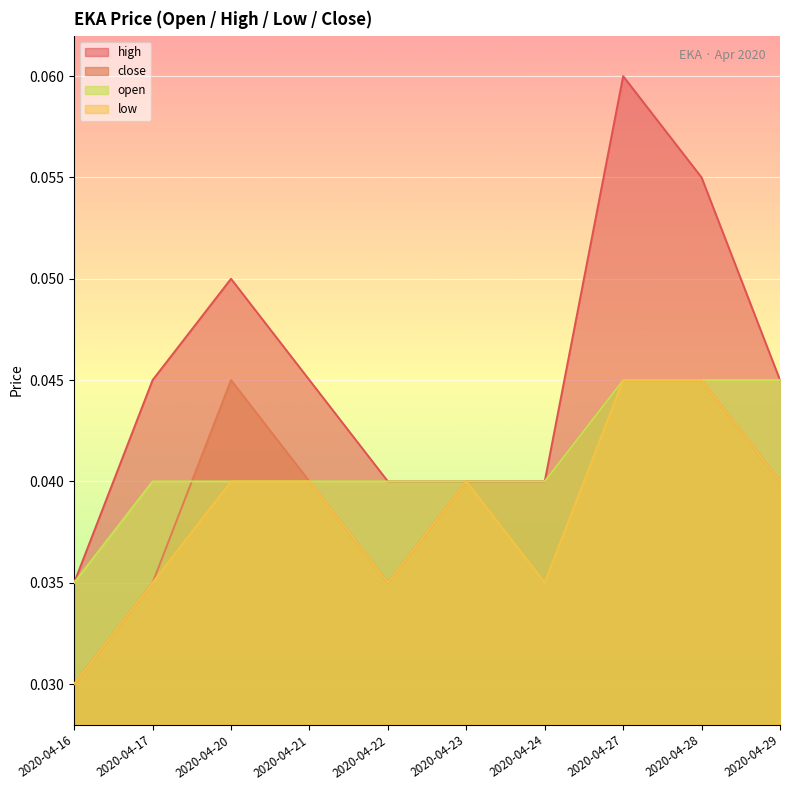

How many times do close and open cross each other?

1